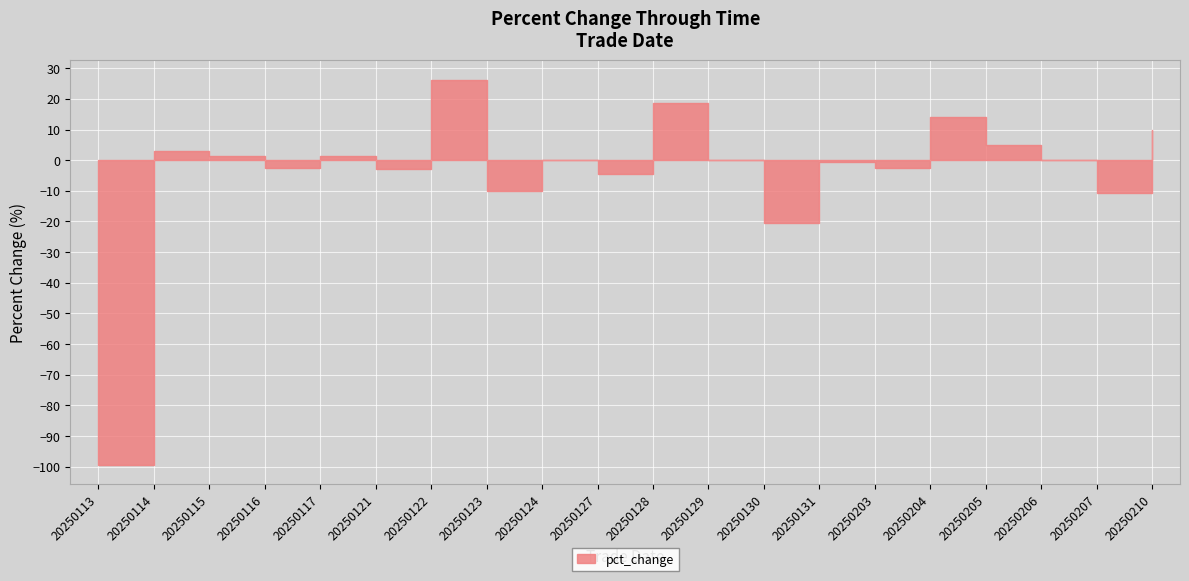

How many distinct data groups are displayed?

1